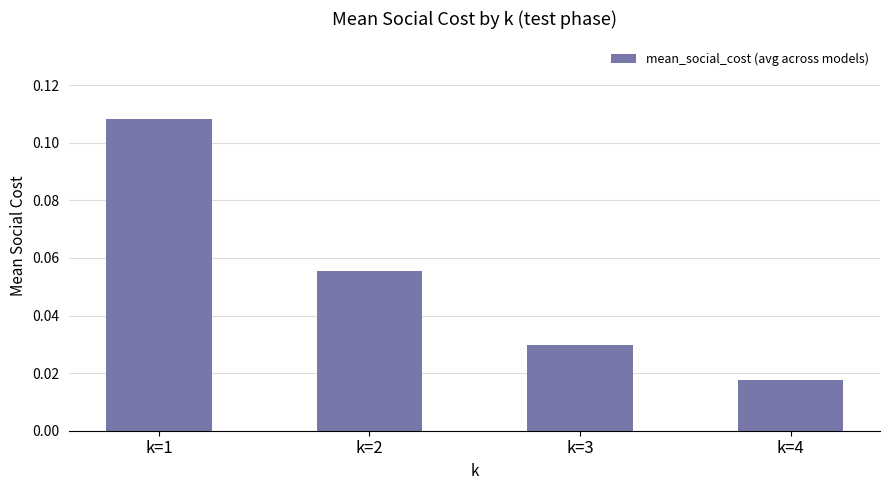

True or false: the data shows 0.0 at k=1.

False